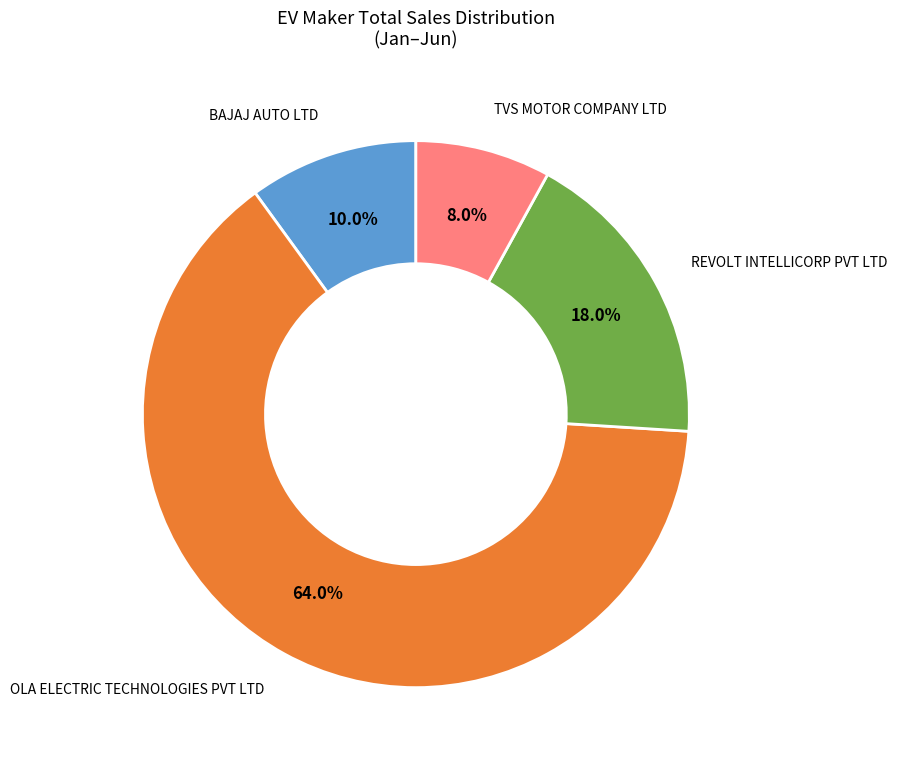

Is there any slice that represents more than half of the pie?

Yes